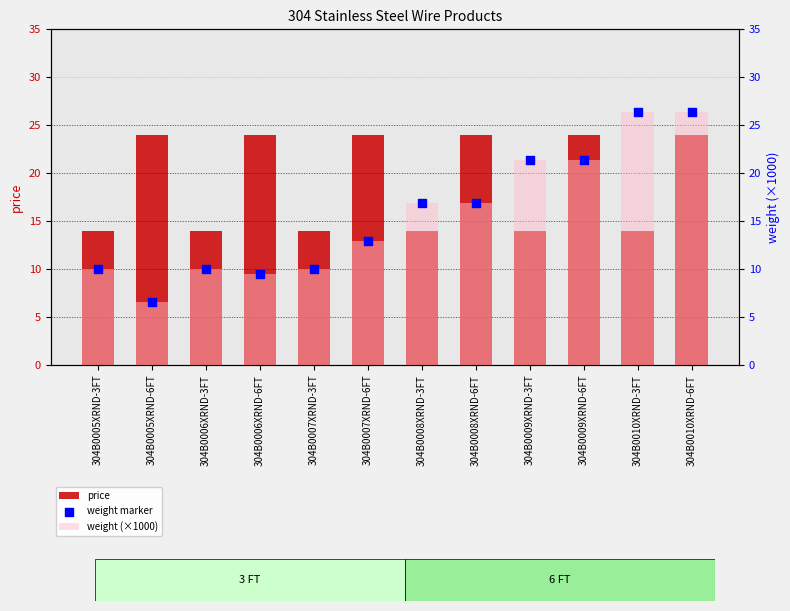

What are all the series names shown in the legend?

price, weight (×1000), weight marker